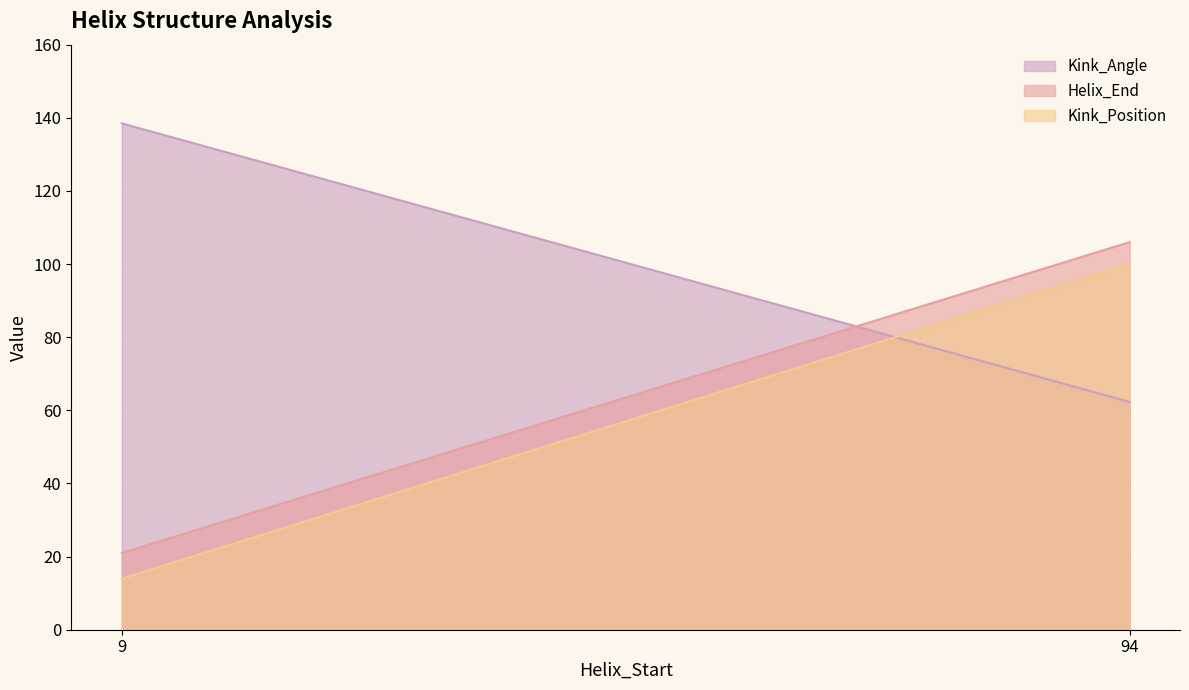

Rank the series at 94 from highest to lowest value.

Helix_End, Kink_Position, Kink_Angle